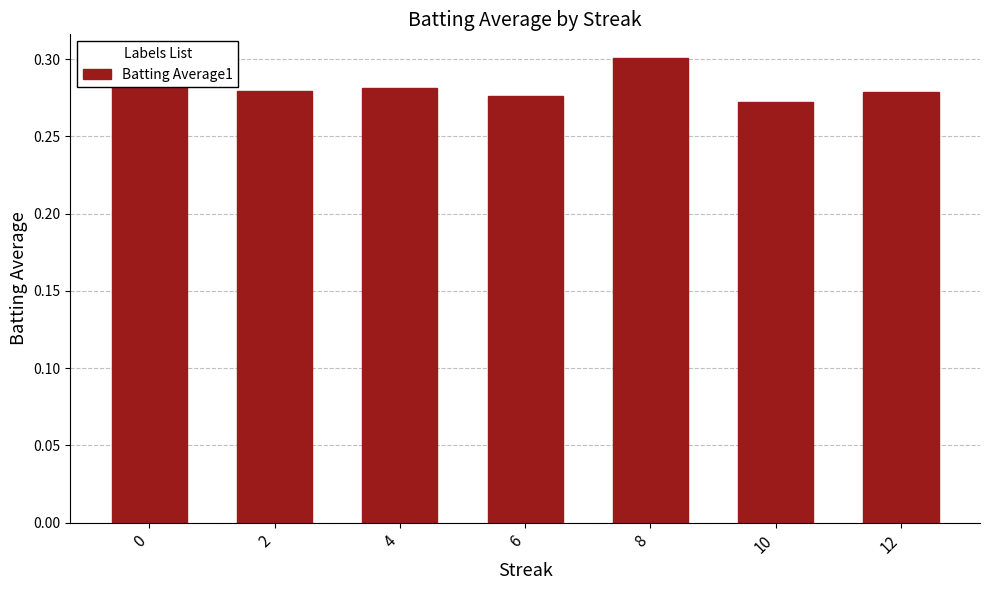

Are the bars horizontal?

No